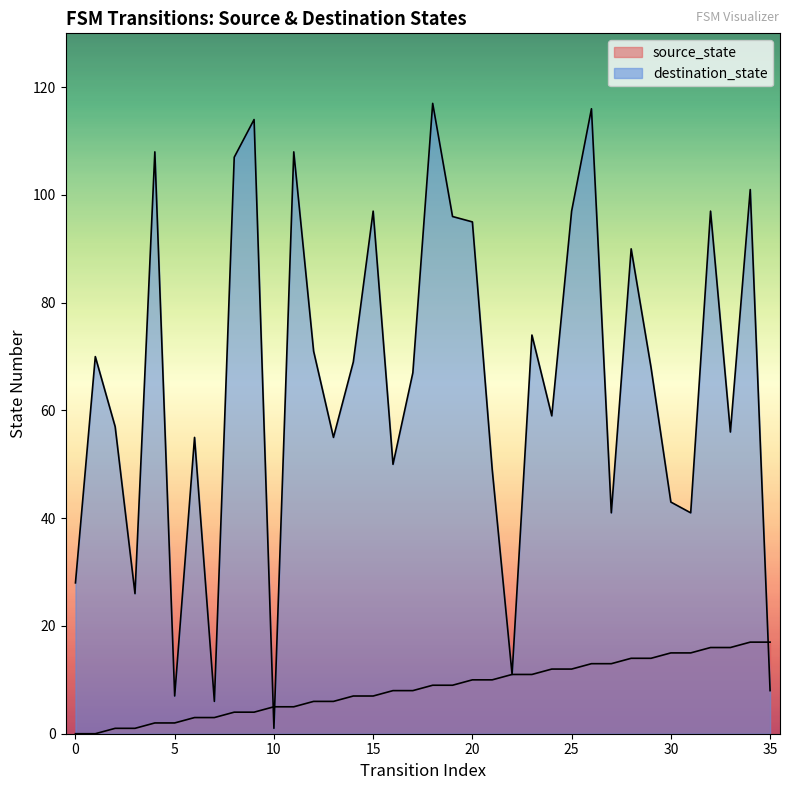

What is the approximate value of source_state at 28?

14